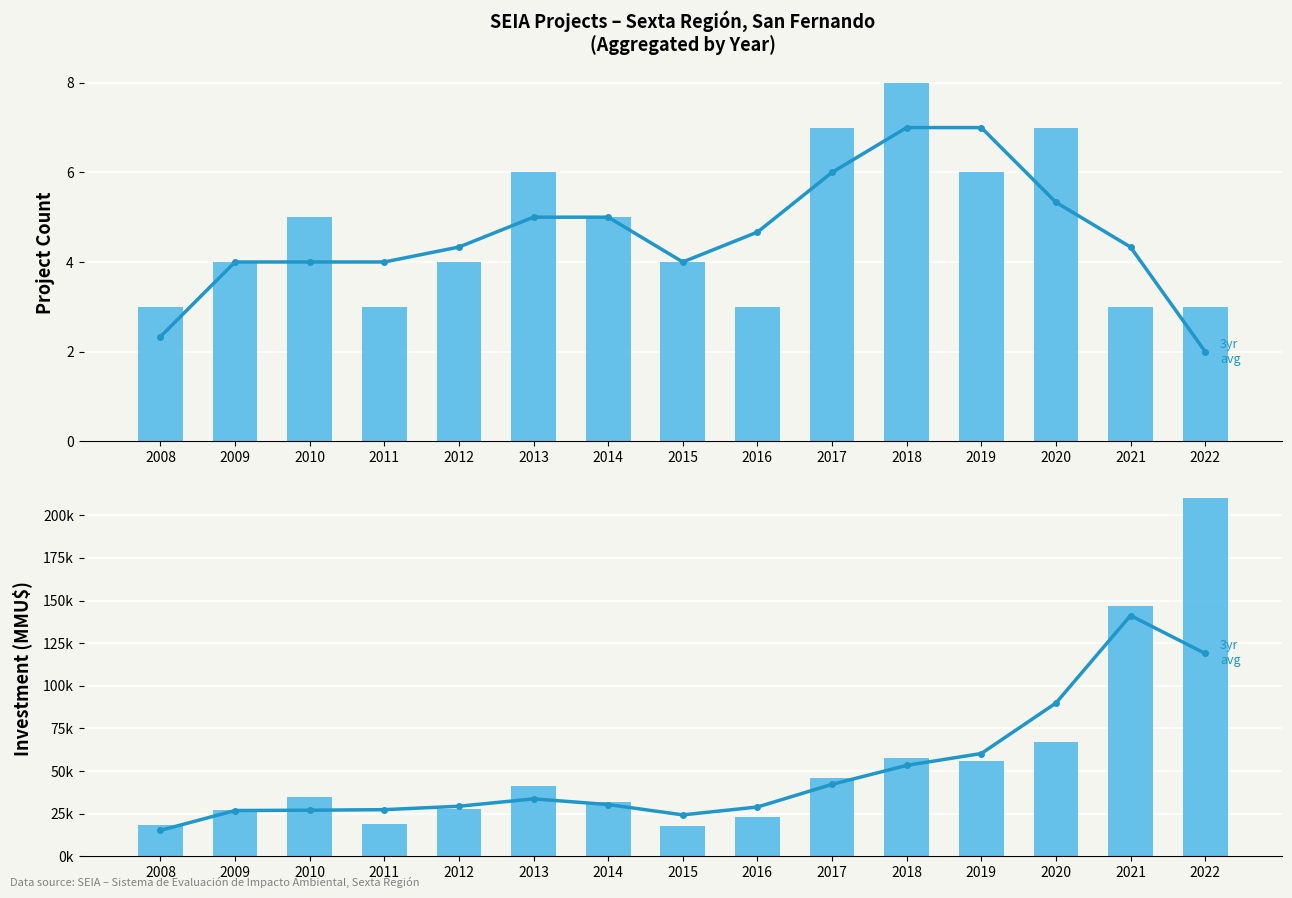

At which label is Investment (MMU$) closest to 114138?

2021